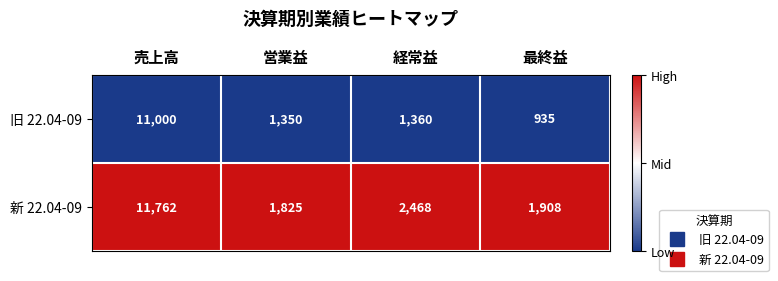

Is the value of 旧 22.04-09 at 売上高 greater than the value of 新 22.04-09 at 最終益?

Yes